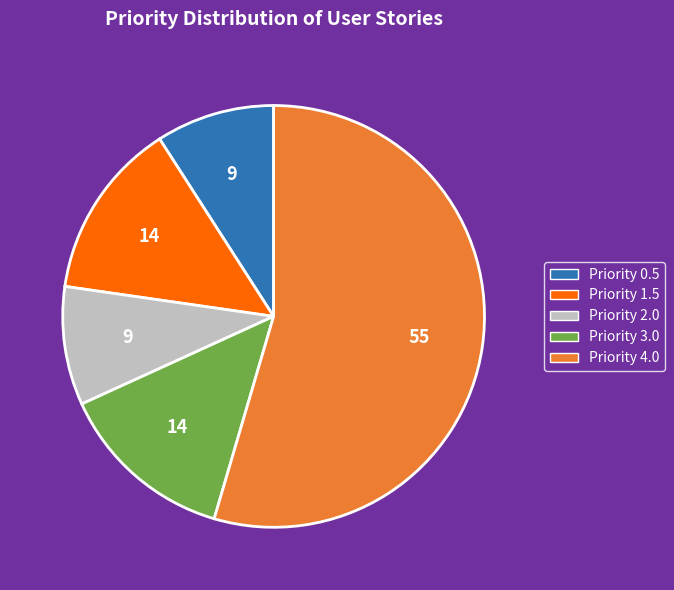

Is there a majority slice in this chart?

Yes